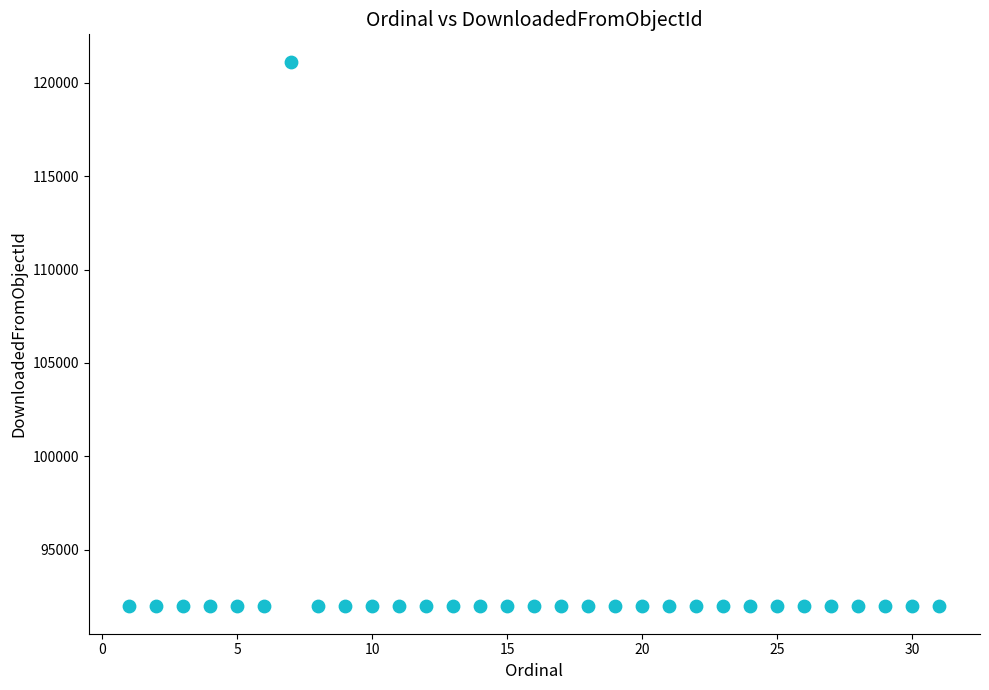

What is the range of X values (max minus min)?

30